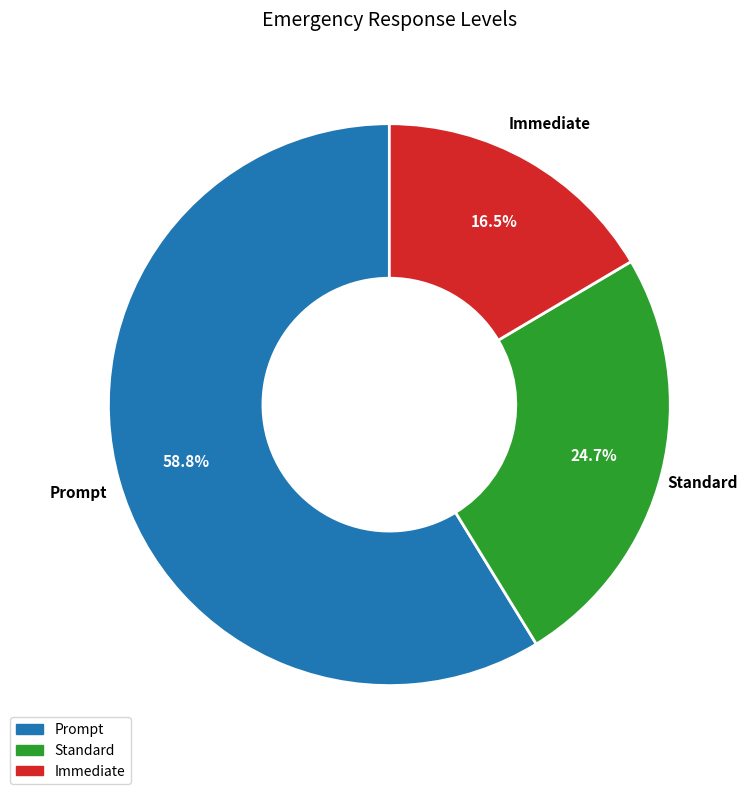

Count the number of slices in the pie.

3